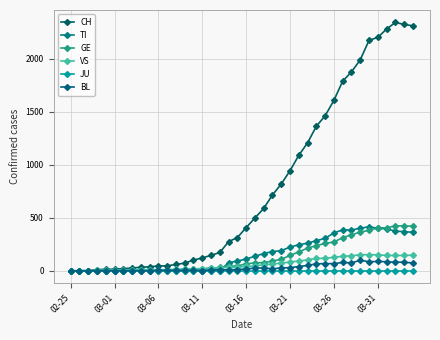

Is this an area chart (filled region under the line)?

No